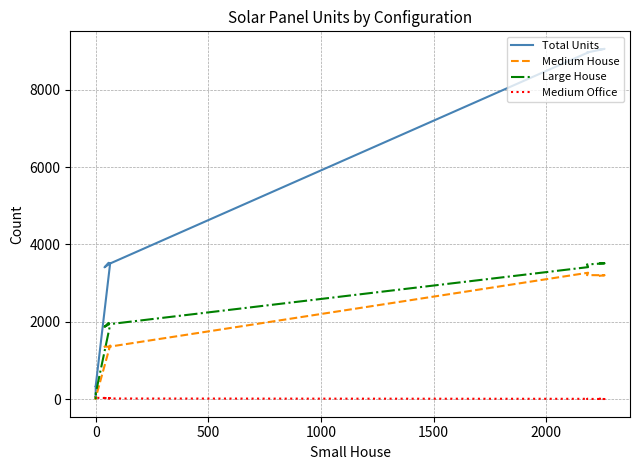

What is the difference between the maximum and second lowest values in the Large House series?

3516